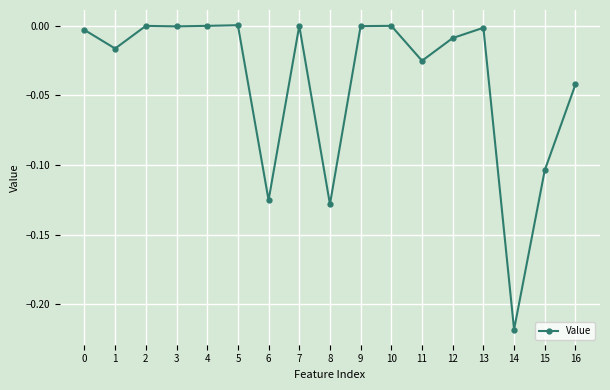

How many distinct data groups are displayed?

1